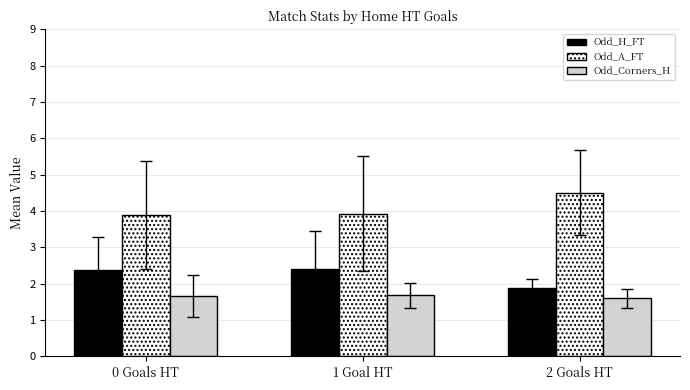

What is the spread (max minus min) of values at 0 Goals HT?

2.2